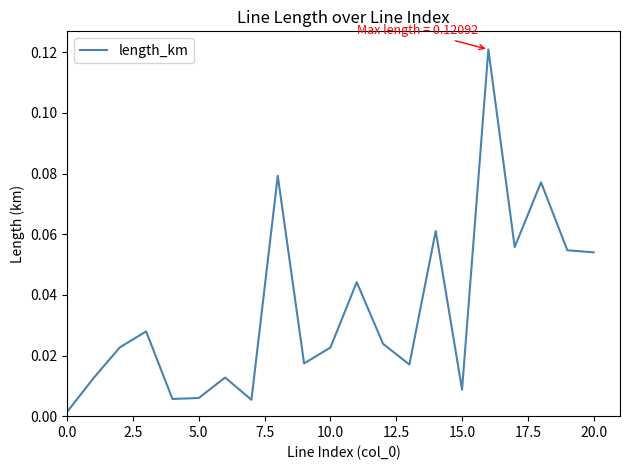

How many lines are shown in the chart?

1